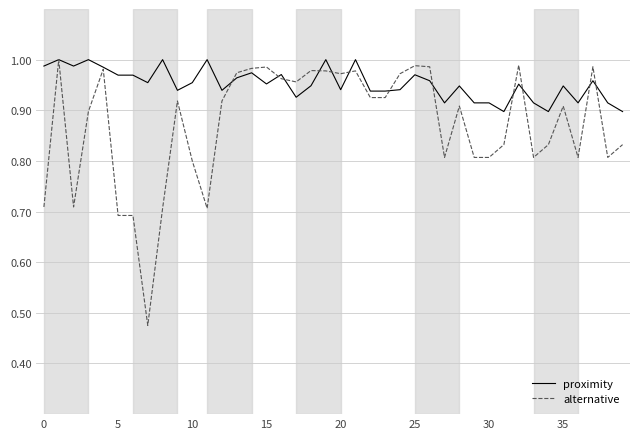

List the series in order of their overall mean, lowest first.

alternative, proximity